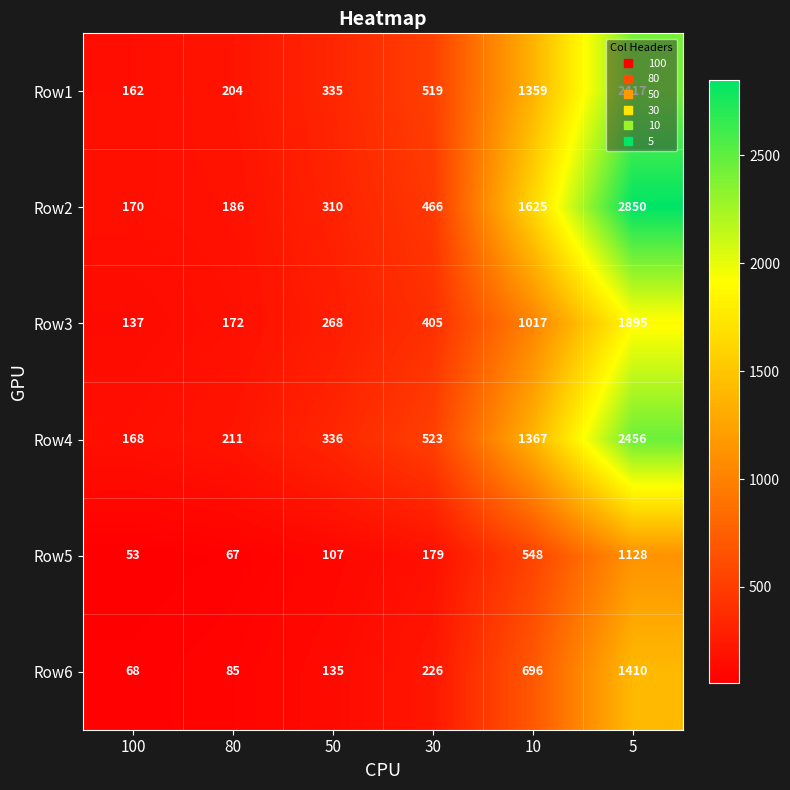

What is the approximate value of Row4 at 30?

523